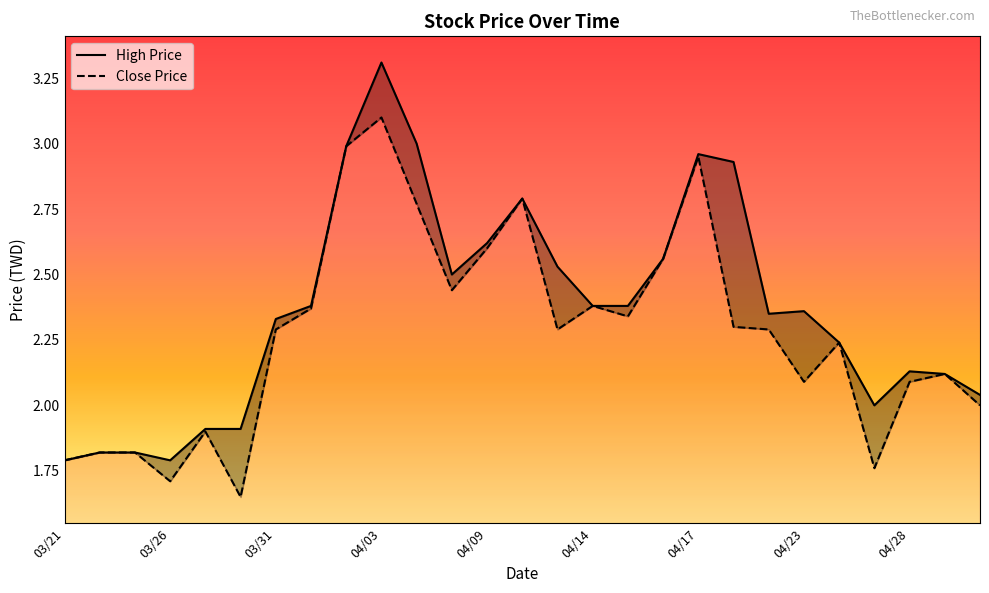

True or false: High Price and Close Price intersect in this chart.

False